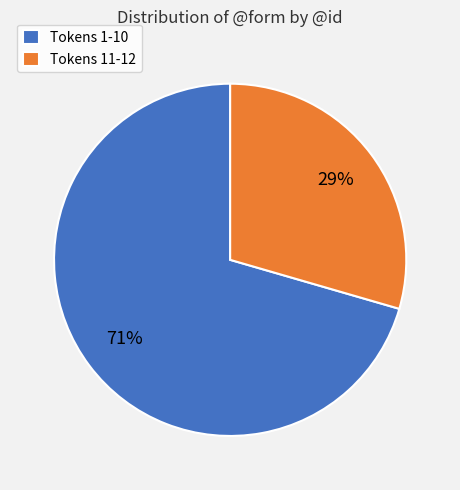

What is the largest slice in the pie chart?

Tokens 1-10